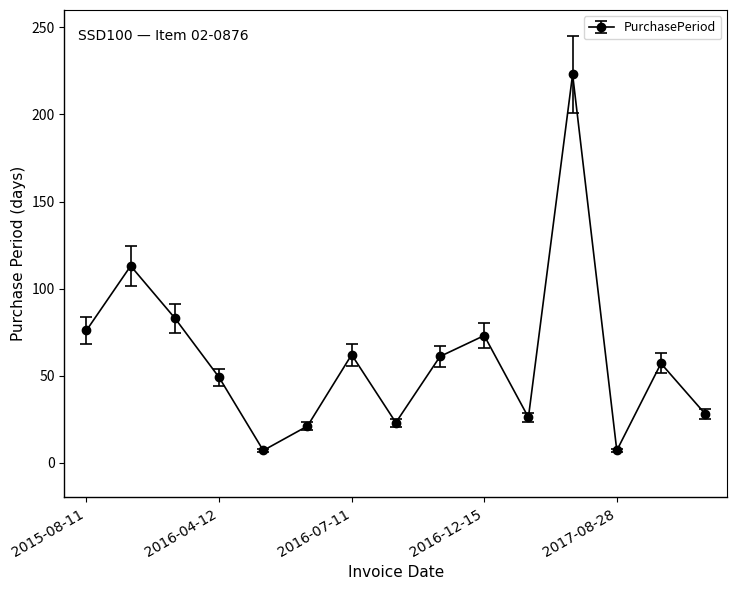

What is the value of the 10th point from the left?

73